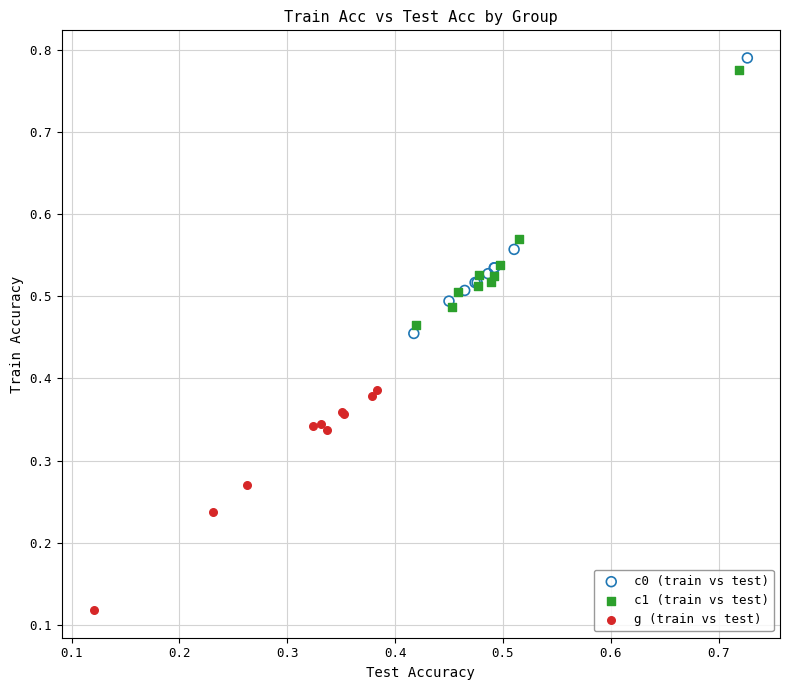

What are all the series names shown in the legend?

c0 (train vs test), c1 (train vs test), g (train vs test)